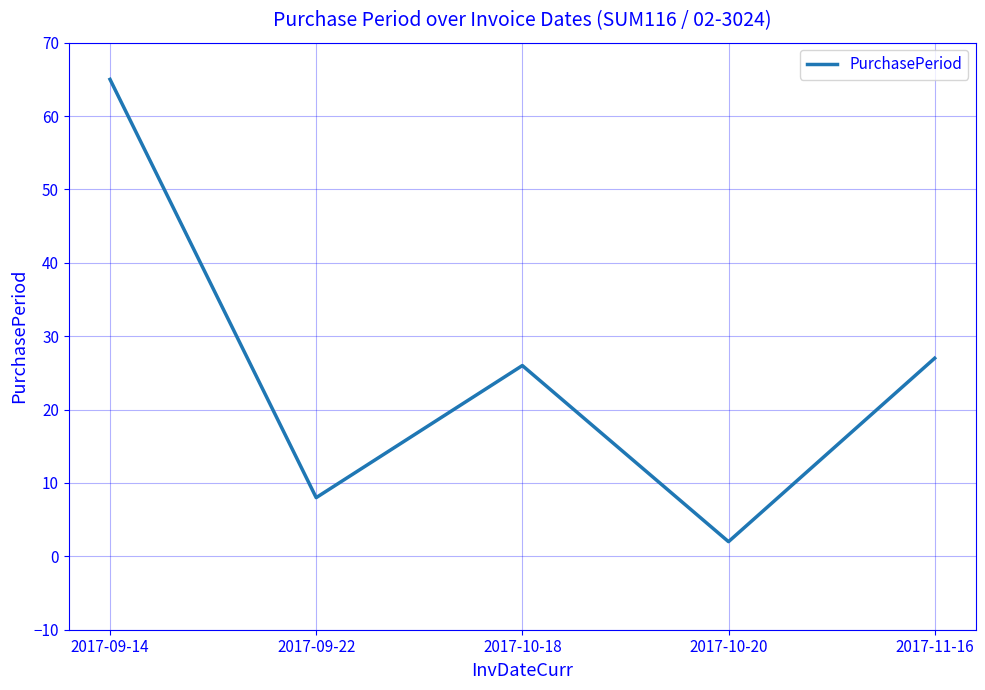

True or false: the data has more than 2 interior local peaks.

False